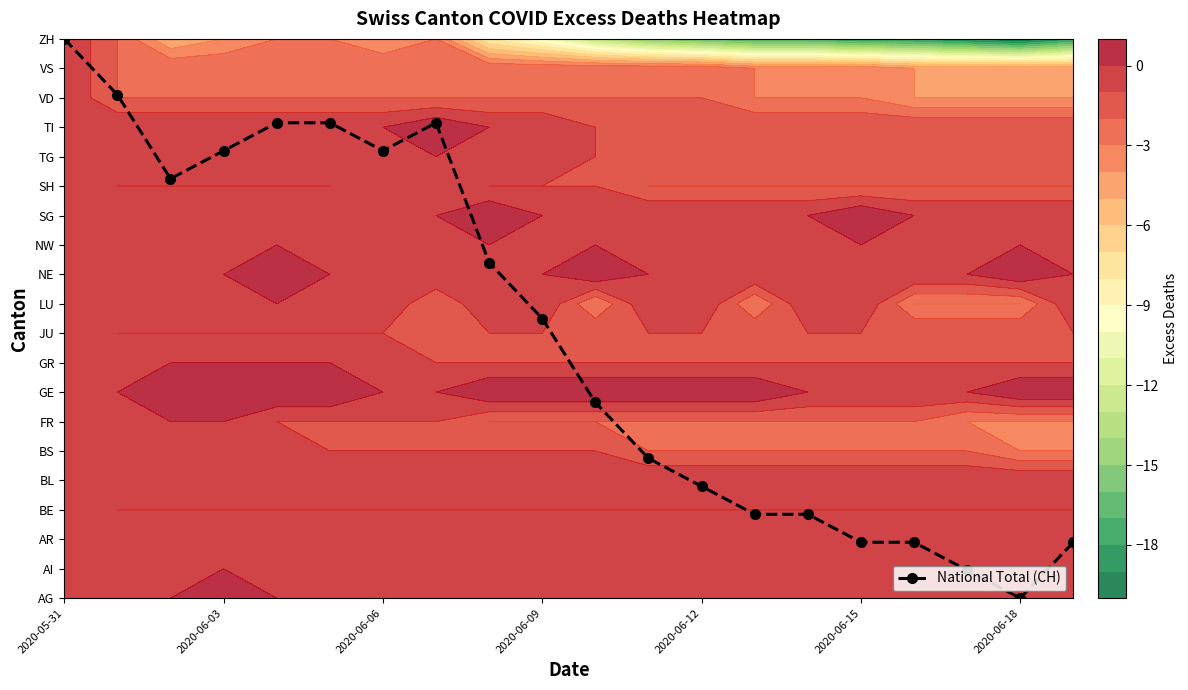

True or false: the data shows 1.4 at 13.

False